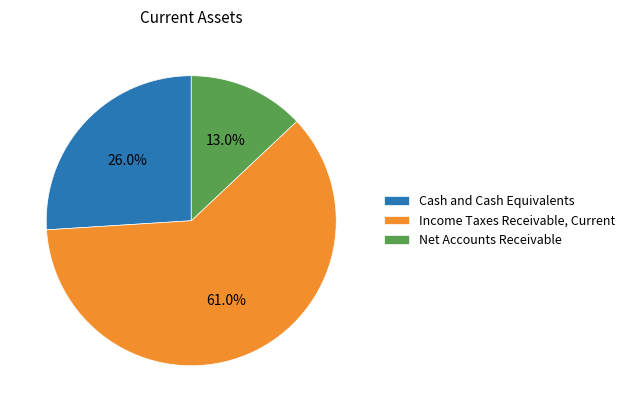

Which slice represents more than half of the pie?

Income Taxes Receivable, Current